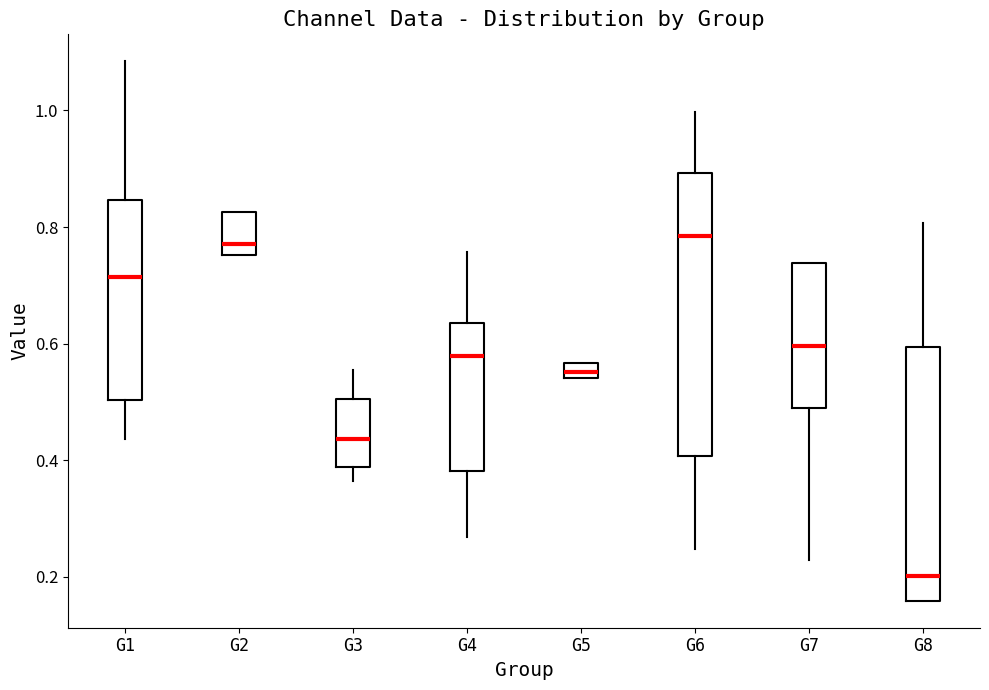

Where does the lower whisker of the box for G7 end on the y-axis? The values are not printed on the chart, so give them approximately, as read against the axis.

0.22